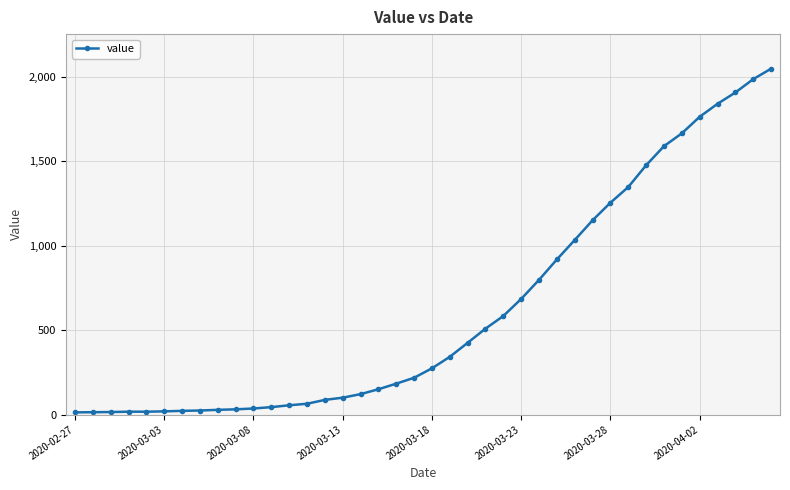

What is the difference between the second highest and minimum values?

1974